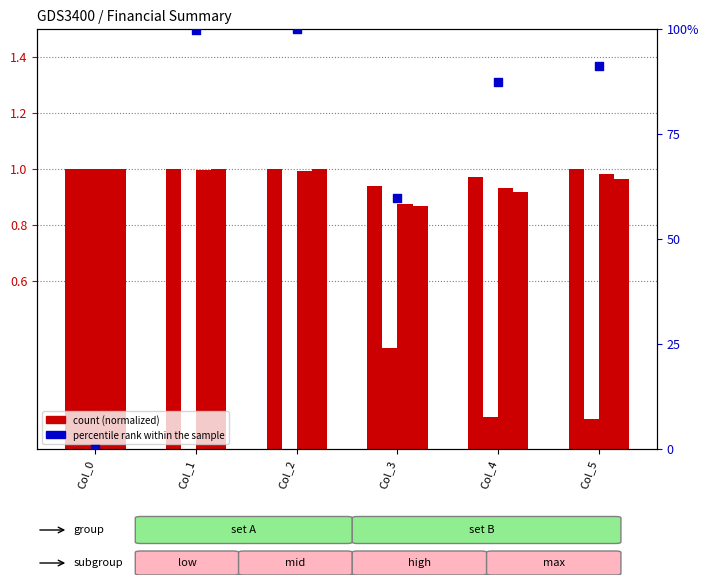

At how many categories does at least one series exceed 11?

5